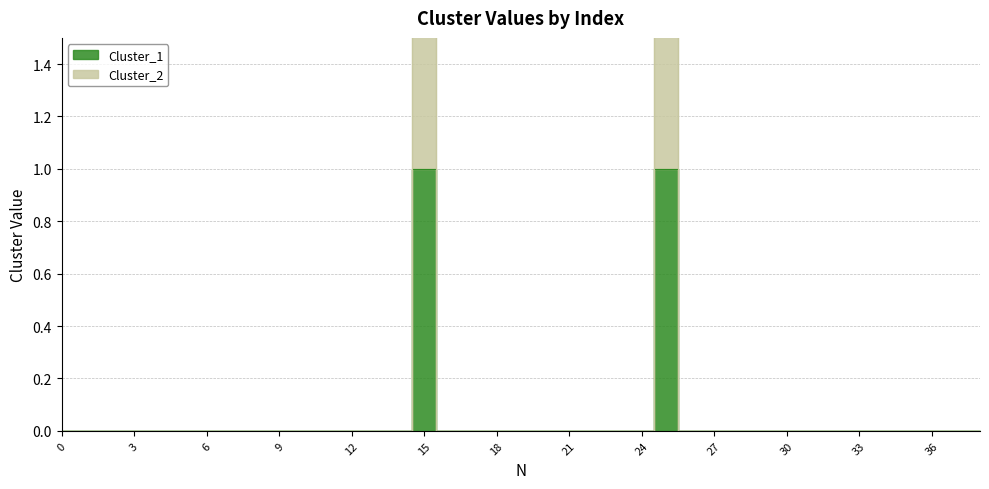

Which has a higher value, 5 or 37?

5